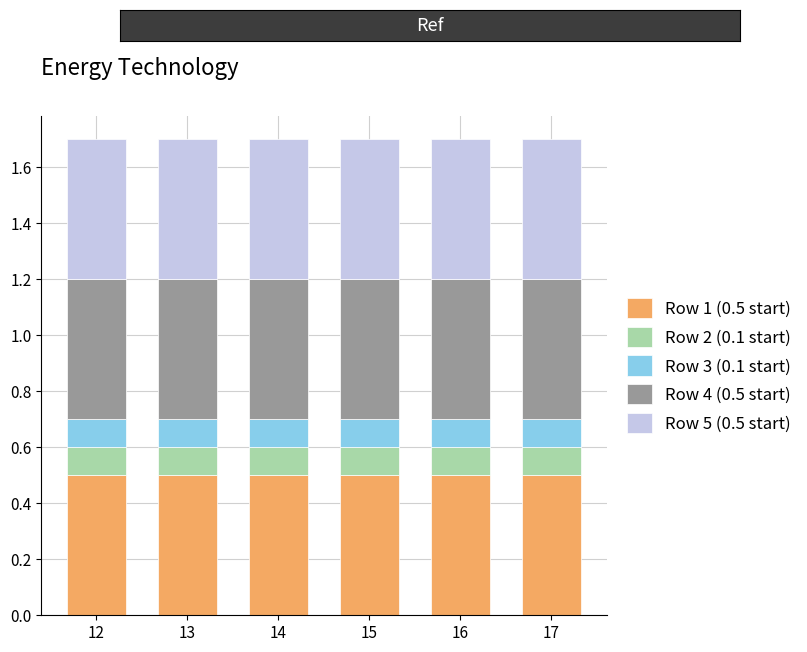

The value of Row 1 (0.5 start) at 16 is 0.5. True or false?

True